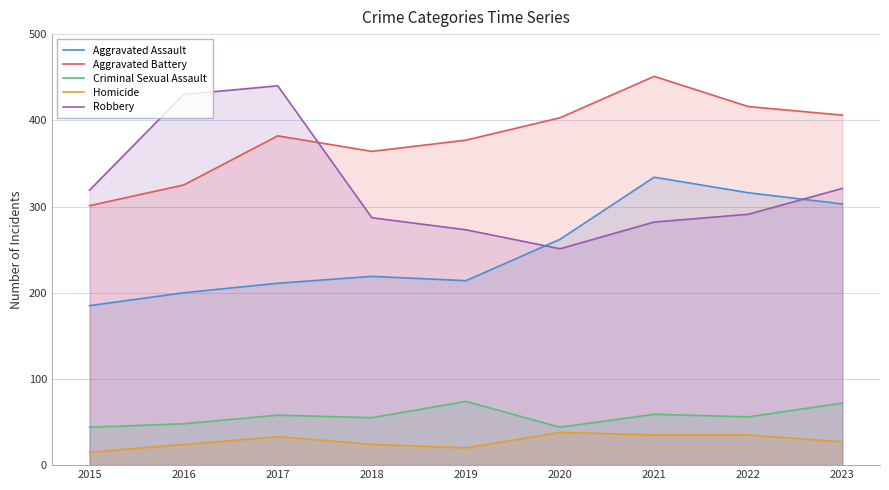

Reading left to right, transcribe all the data shown in this chart.

Aggravated Assault: 185	200	211	219	214	262	334	316	303
Aggravated Battery: 301	325	382	364	377	403	451	416	406
Criminal Sexual Assault: 44	48	58	55	74	44	59	56	72
Homicide: 15	24	33	24	20	38	35	35	27
Robbery: 319	430	440	287	273	251	282	291	321